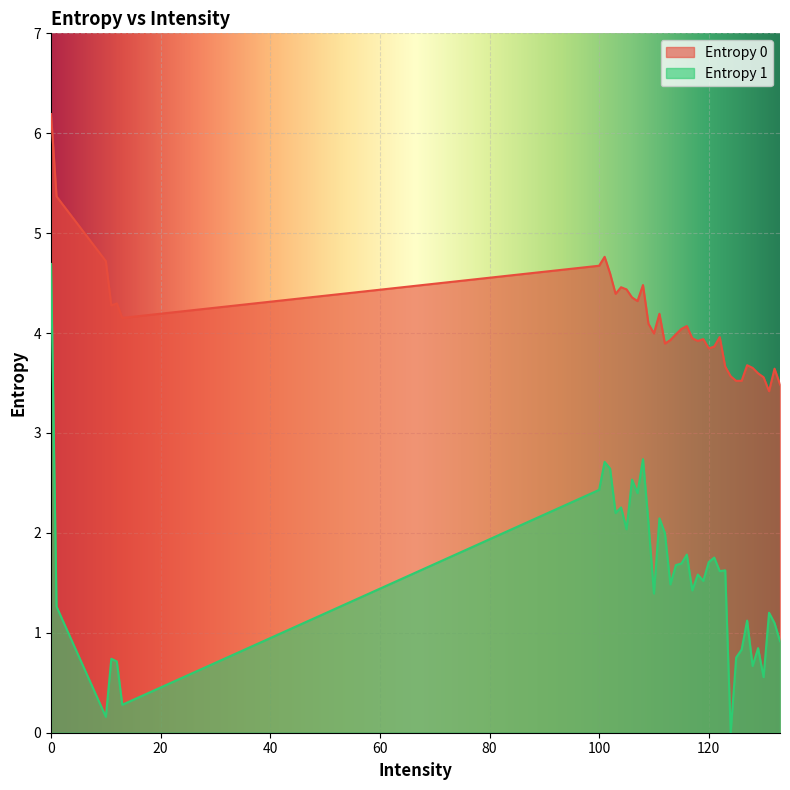

True or false: Entropy 1 and Entropy 0 cross at least once.

False